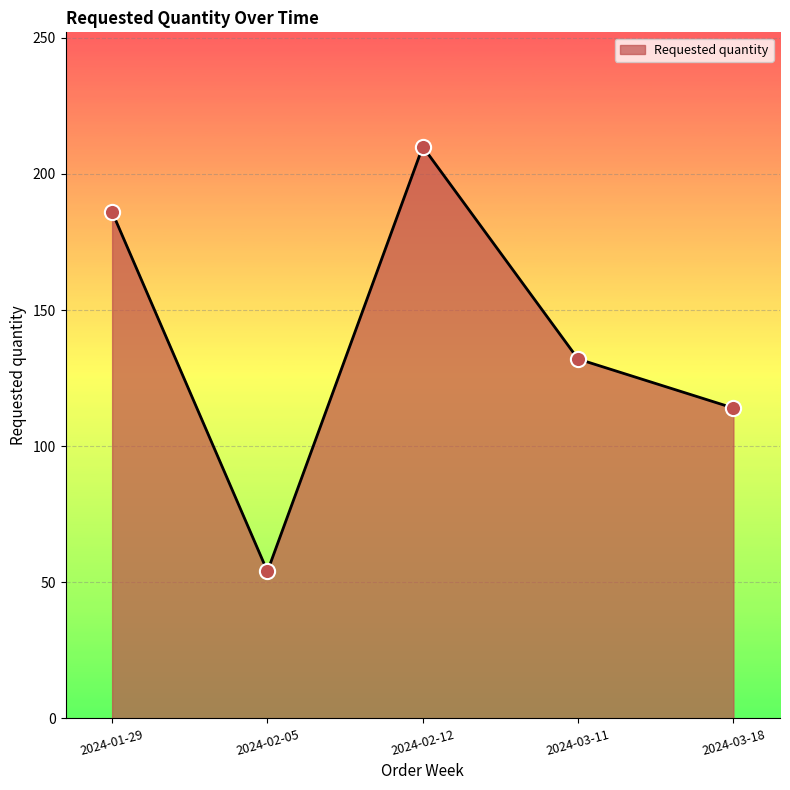

What is the ratio of the value at 2024-02-12 to the value at 2024-03-11?

1.6